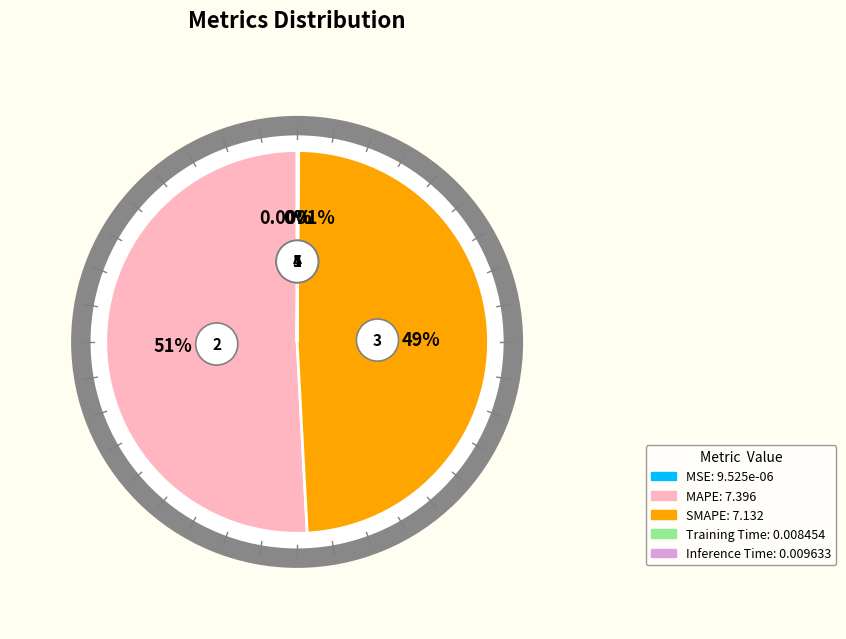

How many slices are in this pie chart?

5